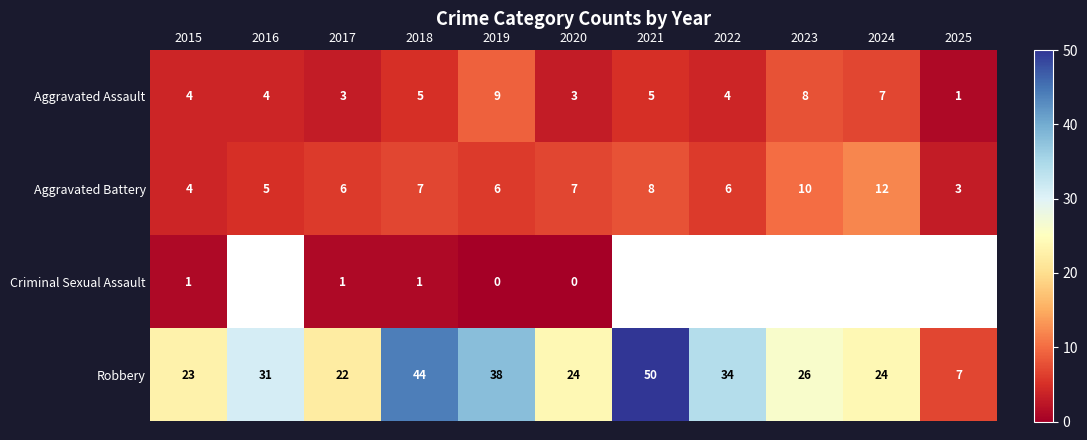

At which category does the chart reach its minimum across all series?

2019